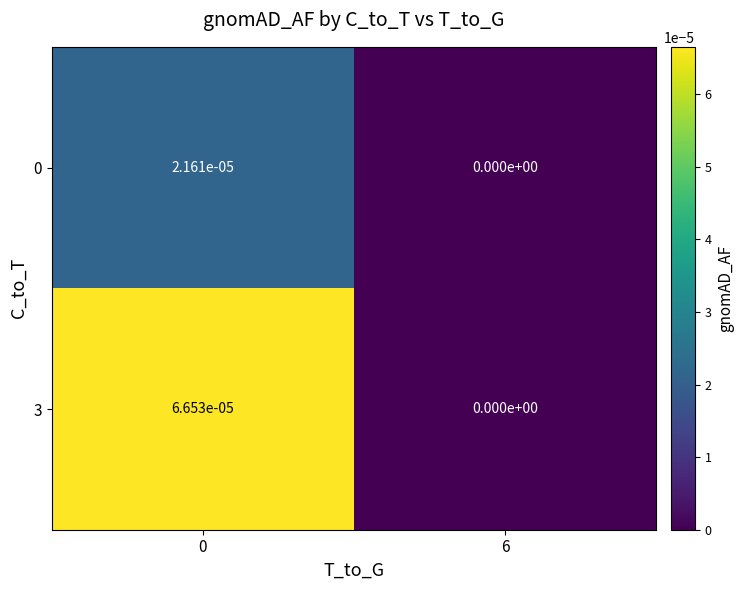

Which series has the widest spread of values?

3